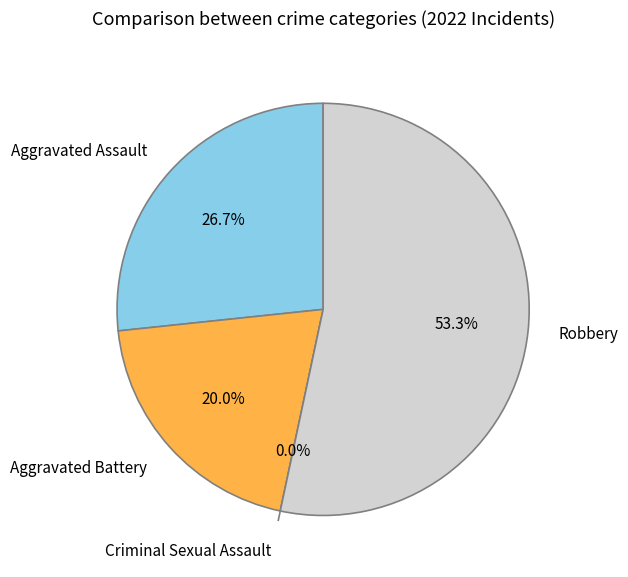

To the nearest percent, what is the difference between the largest and smallest slice percentages?

53%